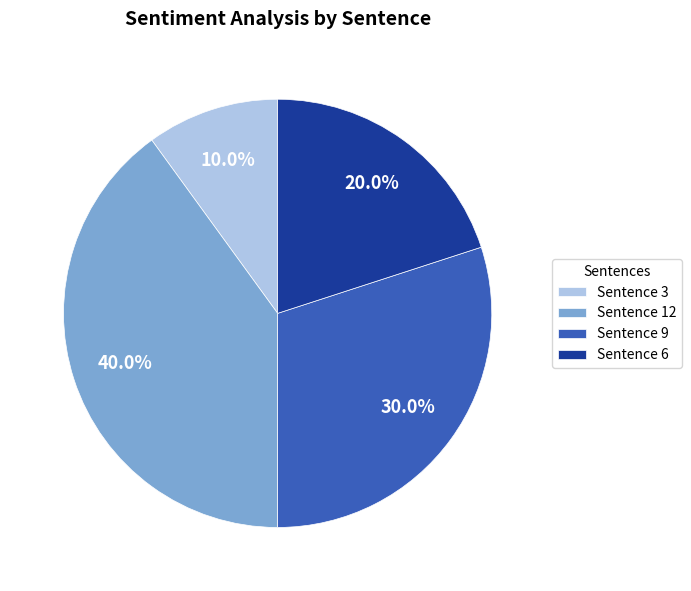

Which category has the smallest portion of the pie?

Sentence 3